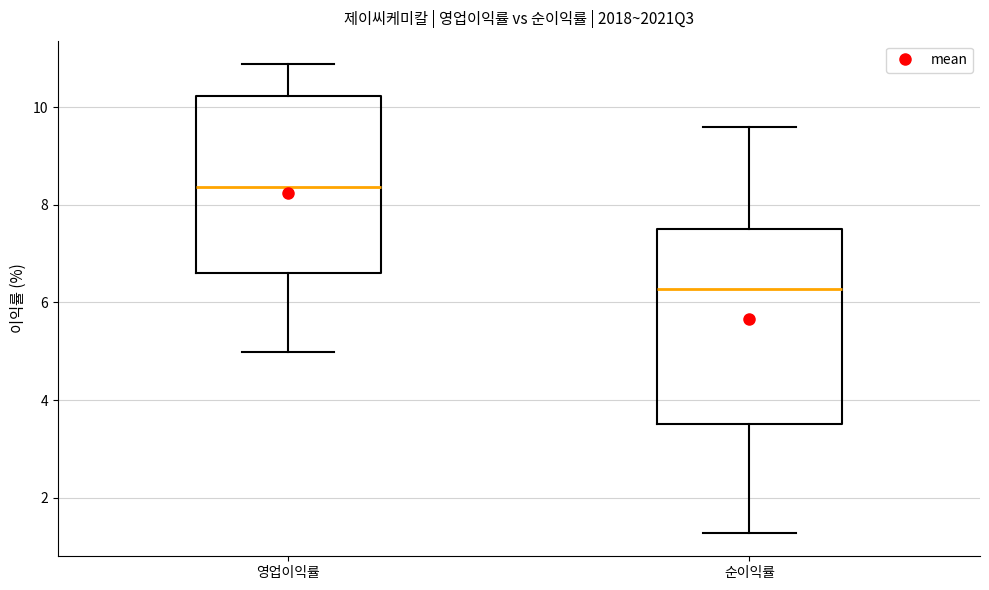

Reading left to right, read every box against the y-axis: the position of its median line, the range the box covers, and the ends of its whiskers. The values are not printed on the chart, so give them approximately, as read against the axis.

영업이익률: median 8.4, box 6.6 to 10.2, whiskers 5.0 to 10.8
순이익률: median 6.2, box 3.6 to 7.6, whiskers 1.2 to 9.6